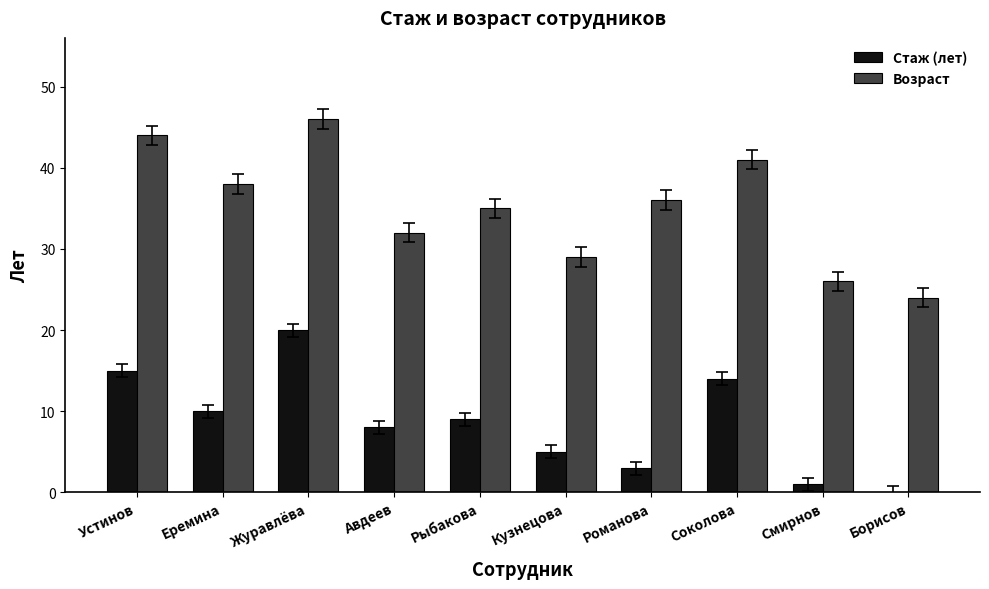

Which series changed the most between Еремина and Кузнецова?

Возраст